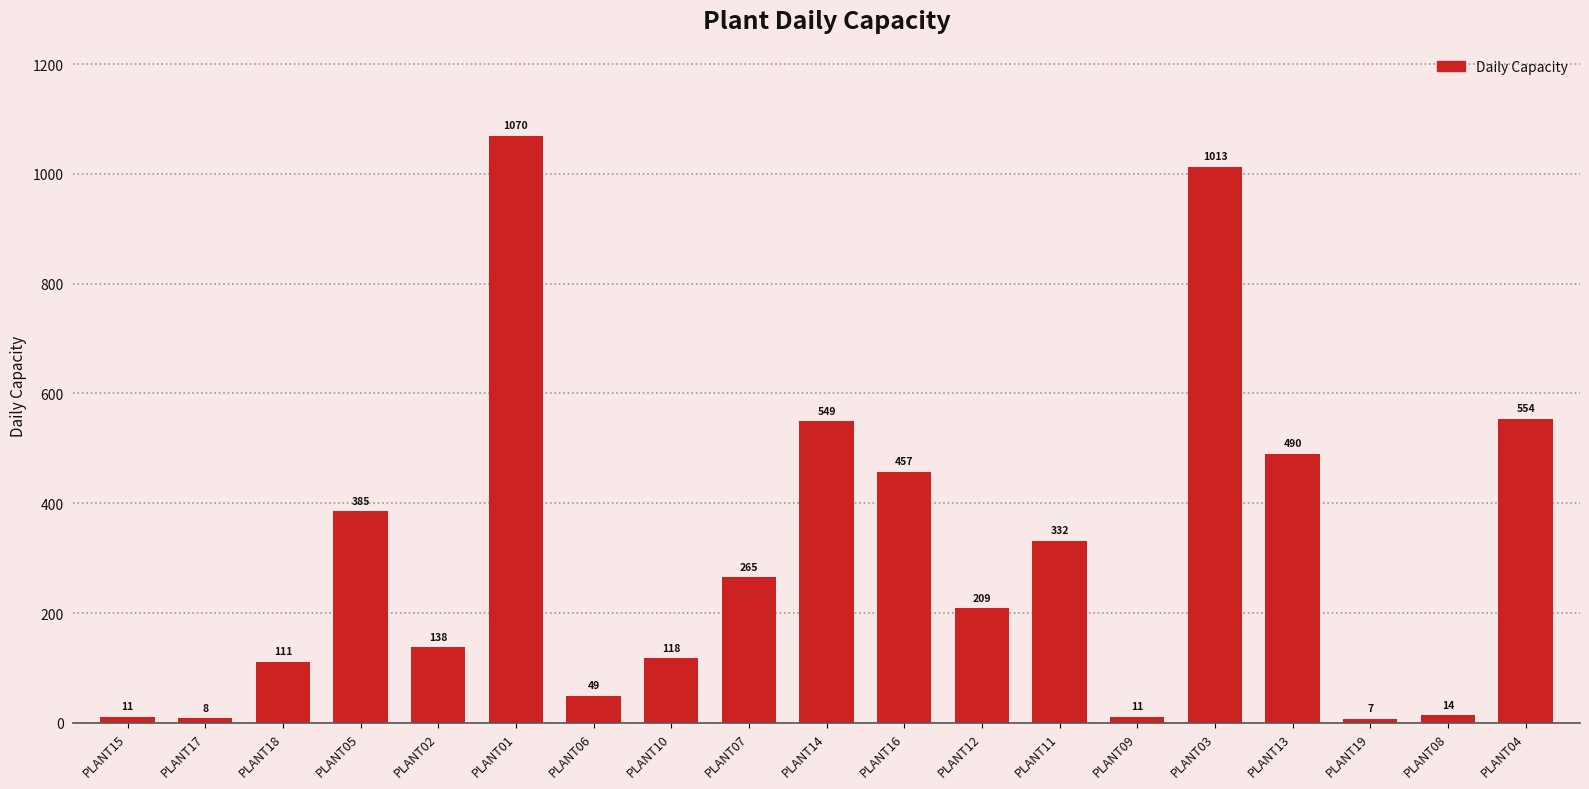

What is the minimum value shown in the chart?

7